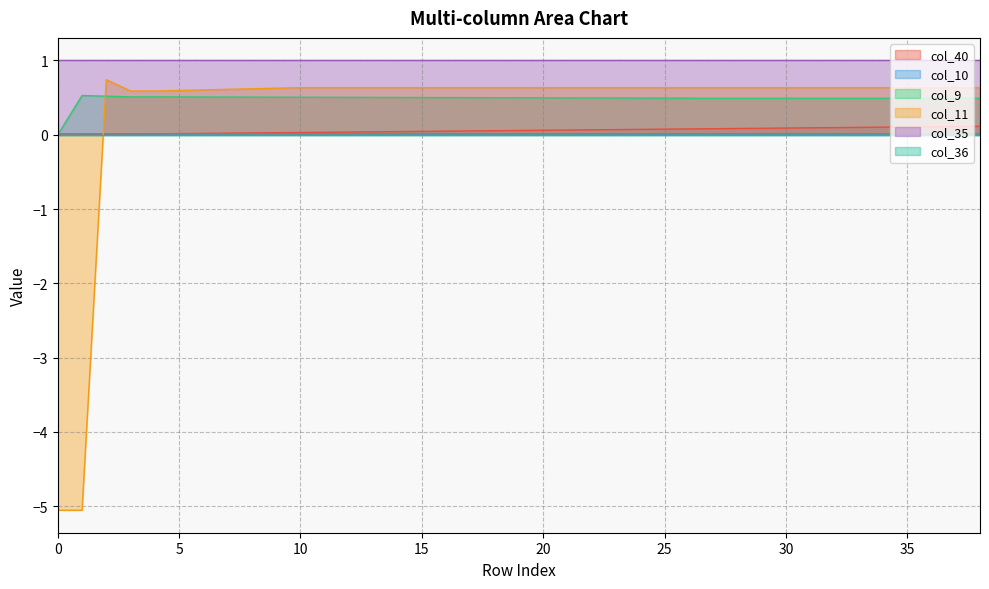

True or false: col_35 and col_9 cross at least once.

False